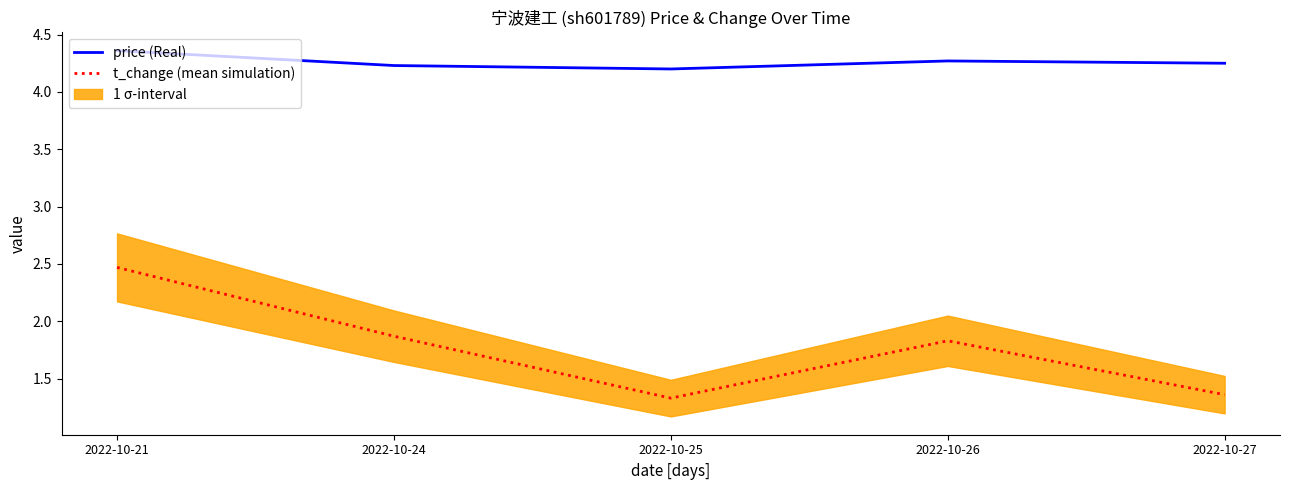

Reading left to right, list all the values displayed in this chart.

price (Real): 4.4	4.2	4.2	4.3	4.2
t_change (mean simulation): 2.5	1.9	1.3	1.8	1.4